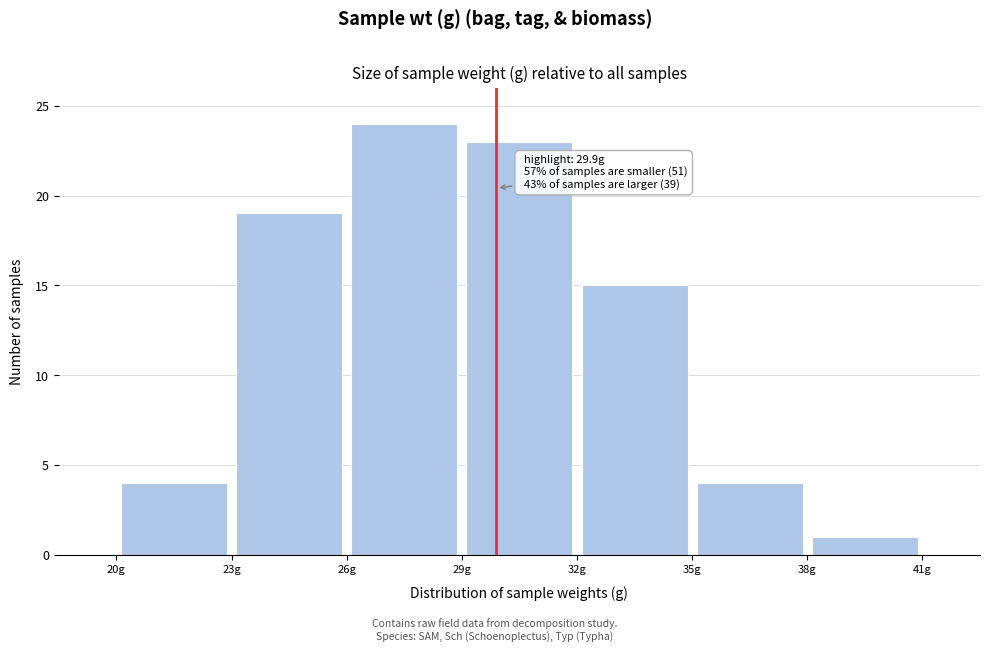

Over which range of the x-axis is the bar tallest?

26 to 29